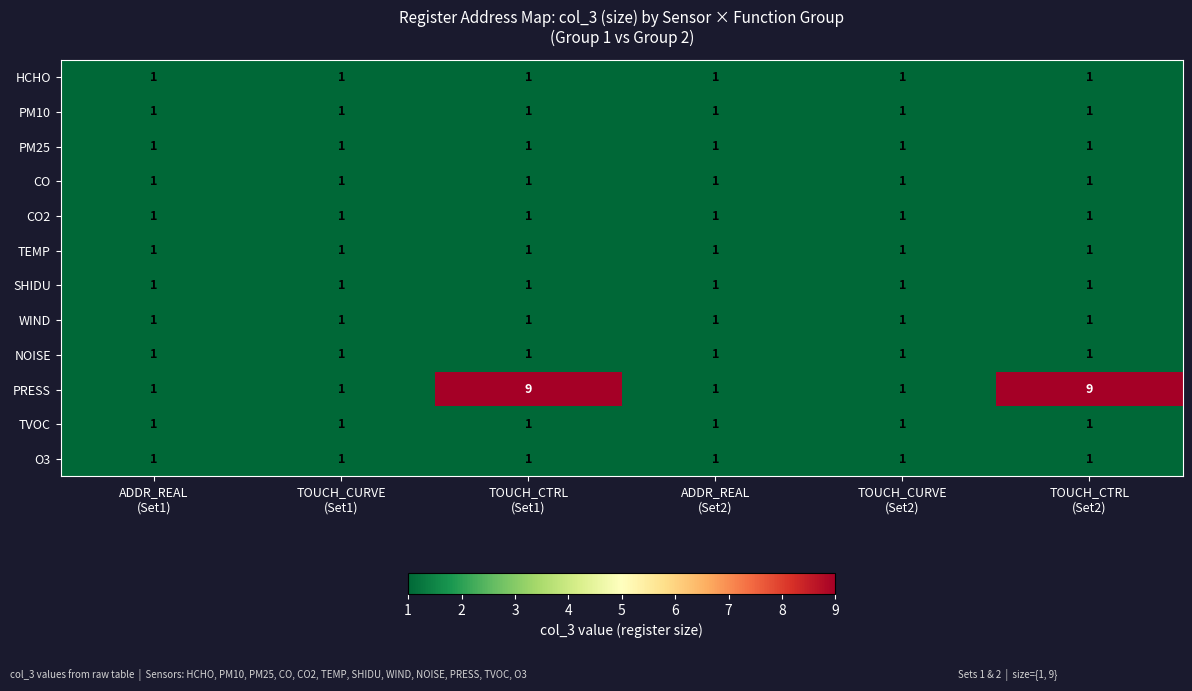

Which series has the widest spread of values?

PRESS